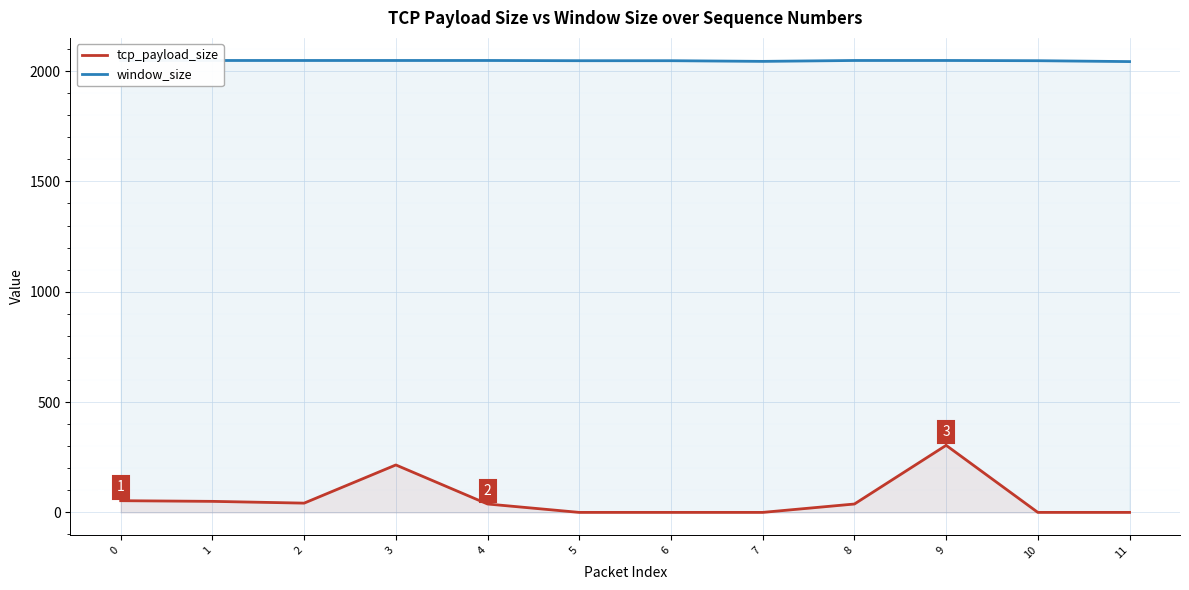

True or false: tcp_payload_size has a value of 0 at 5.

True